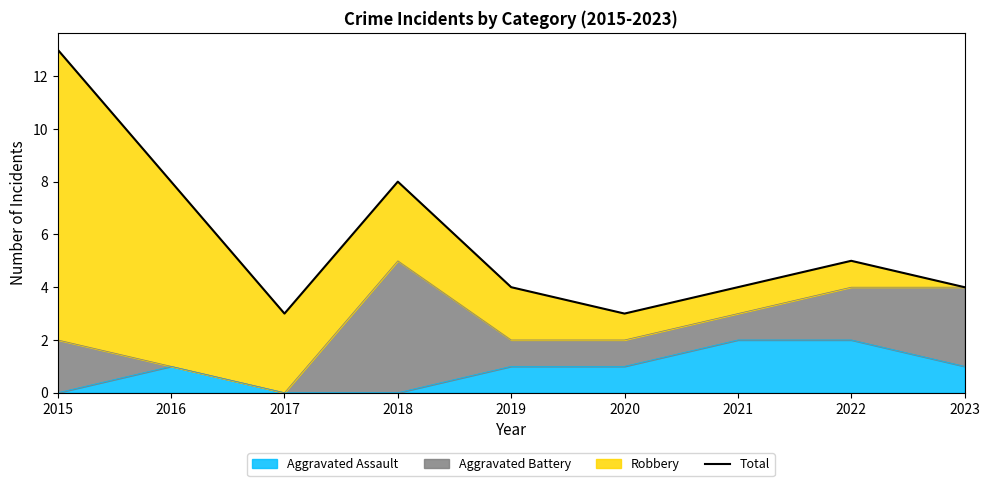

At which label is the value closest to 8?

2016